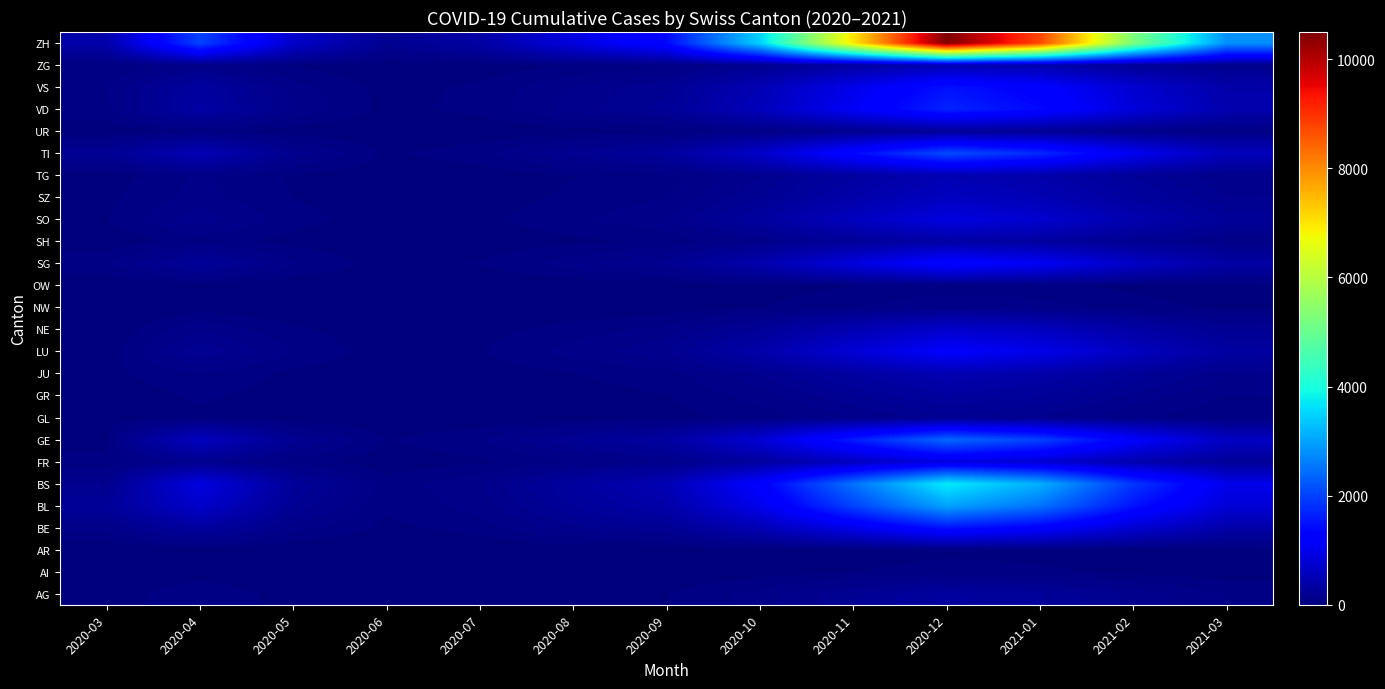

Count the number of categories in the chart.

13